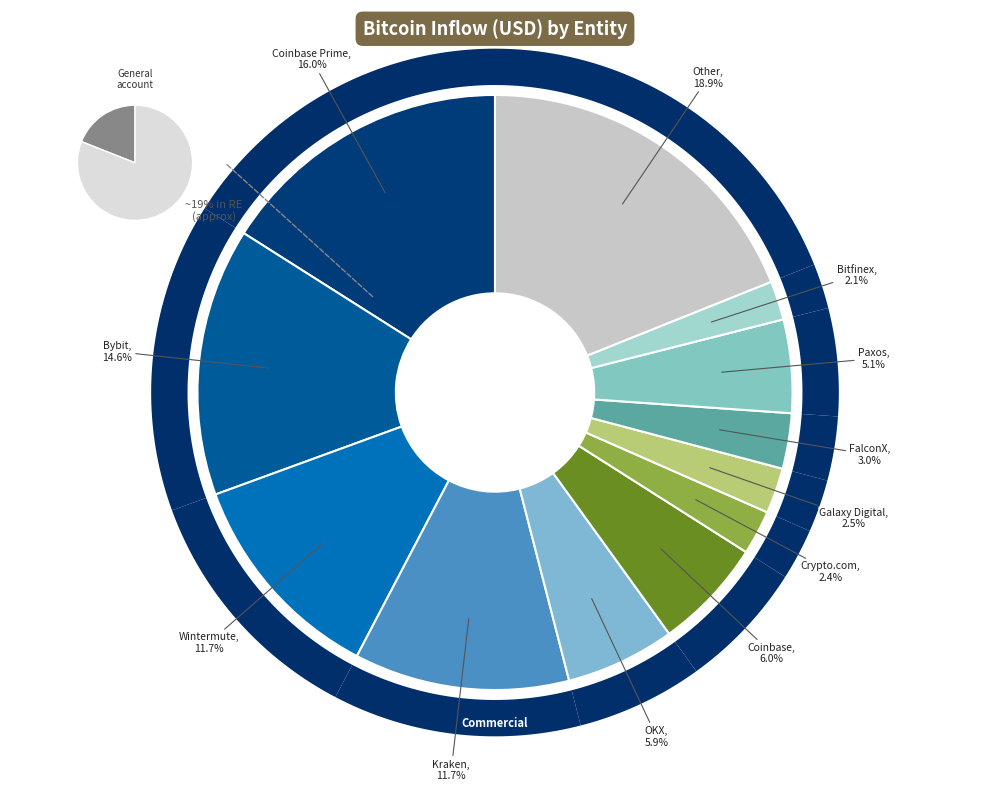

Rank the categories by value from highest to lowest.

Other, Coinbase Prime, Bybit, Wintermute, Kraken, Coinbase, OKX, Paxos, FalconX, Galaxy Digital, Crypto.com, Bitfinex